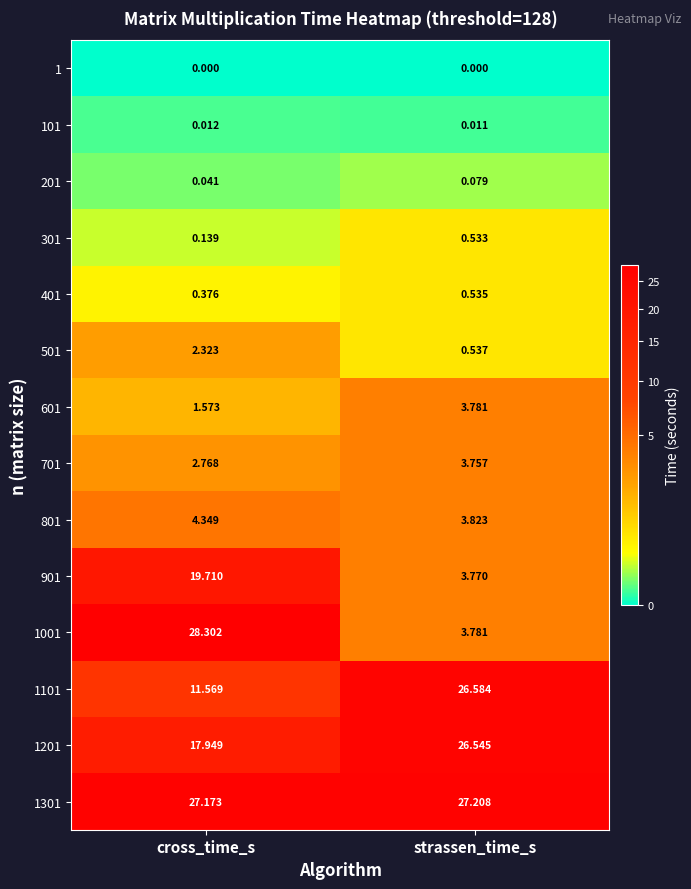

Which series has the largest total across all categories?

1301